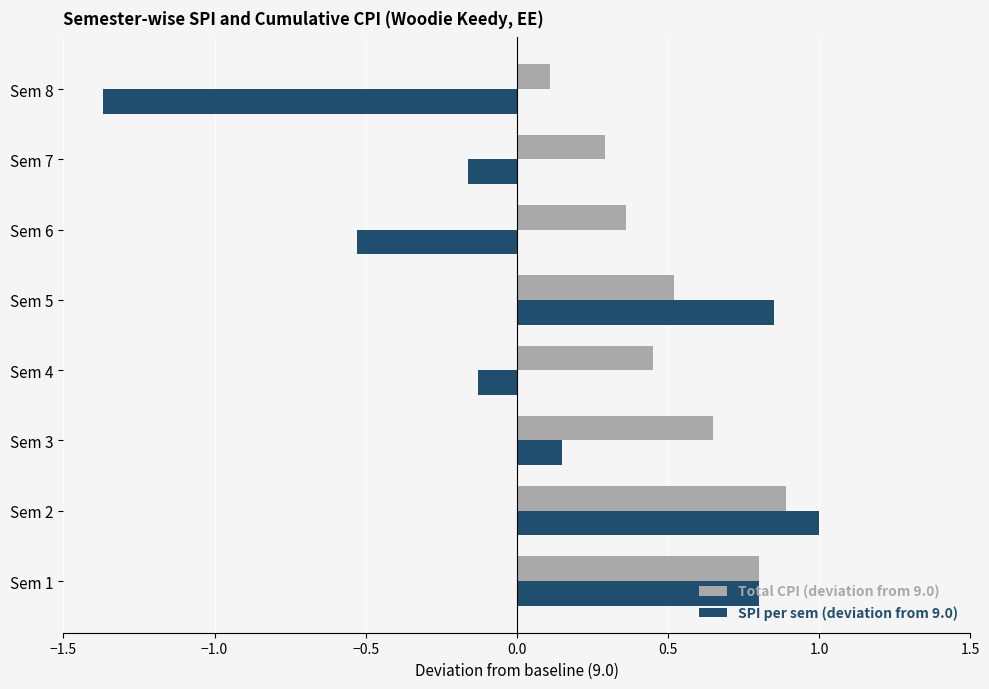

True or false: Total CPI (deviation from 9.0) has a value of 0.4 at Sem 3.

False